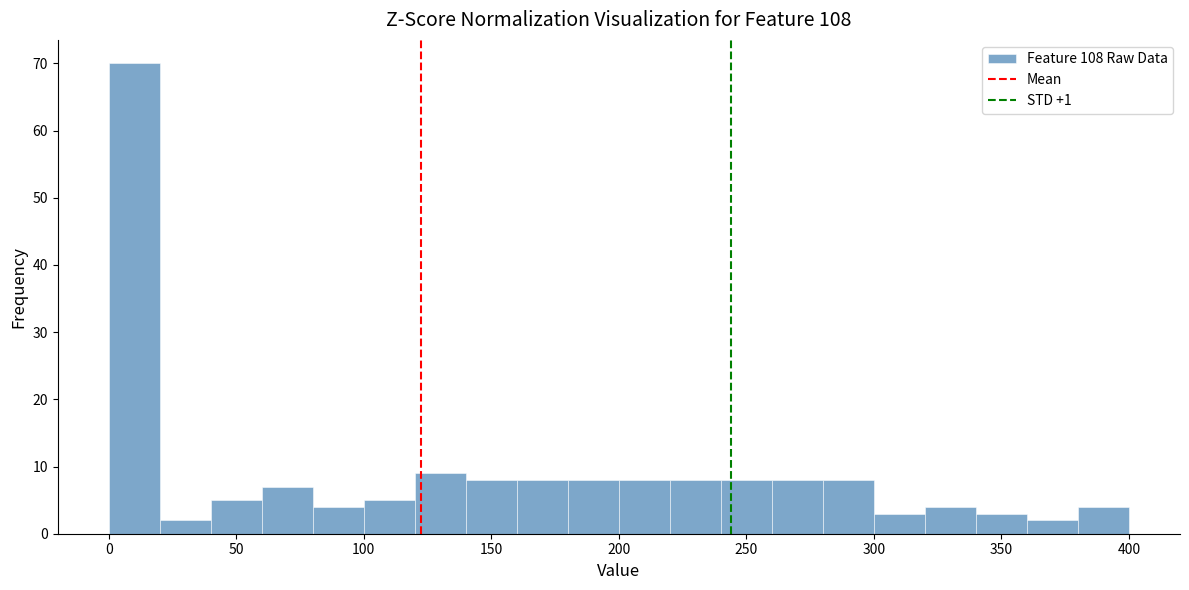

Which range on the x-axis has the tallest bar?

0 to 20